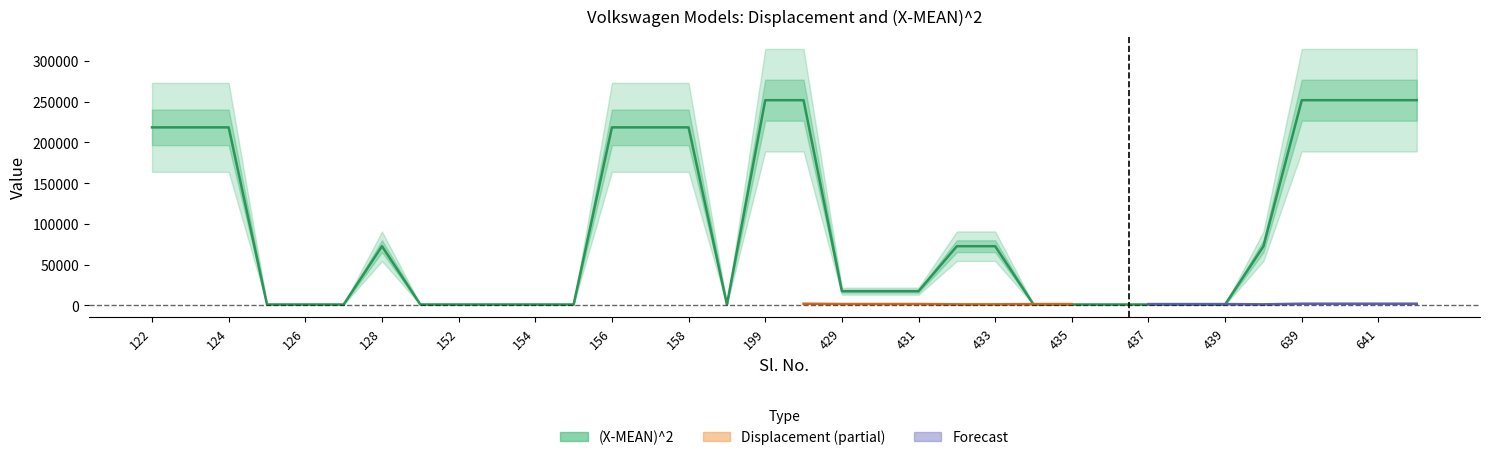

List the labels in order of value, largest first.

199, 200, 639, 640, 641, 642, 122, 123, 124, 156, 157, 158, 128, 432, 433, 440, 429, 430, 431, 125, 126, 127, 129, 152, 153, 154, 155, 159, 434, 435, 436, 437, 438, 439